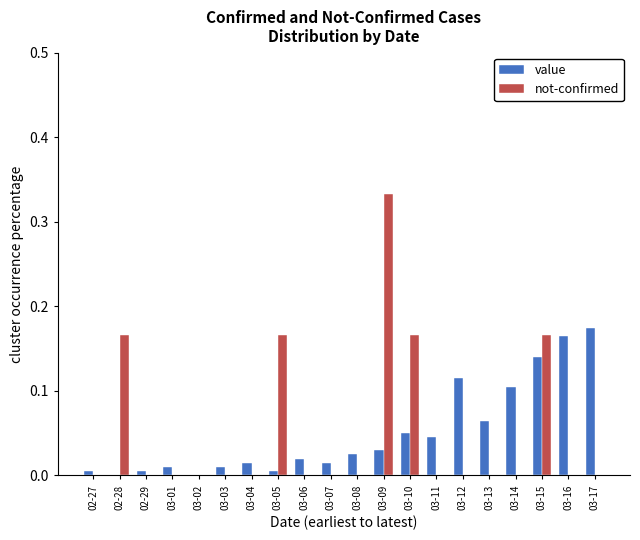

Is the value of value at 03-04 greater than the value of not-confirmed at 02-28?

No